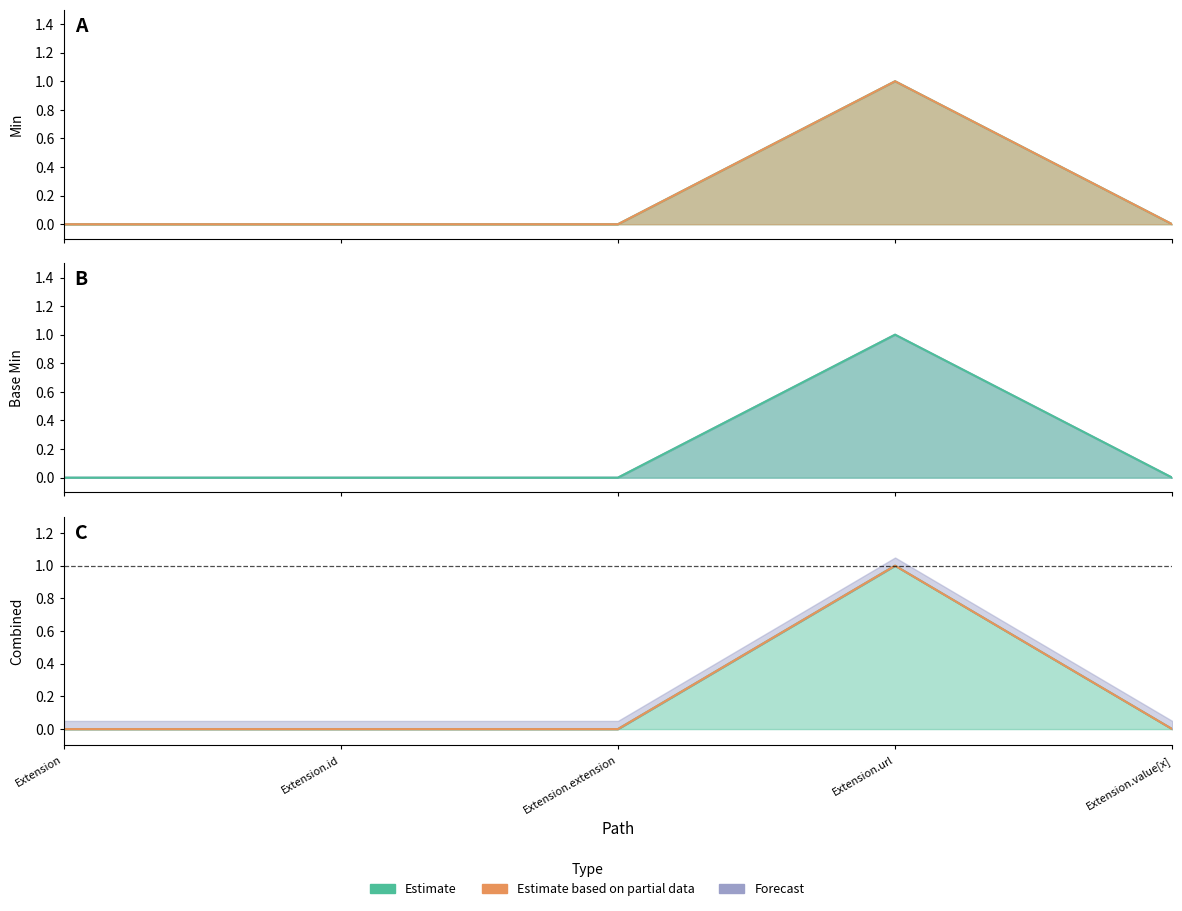

True or false: Min and Base Min cross at least once.

False